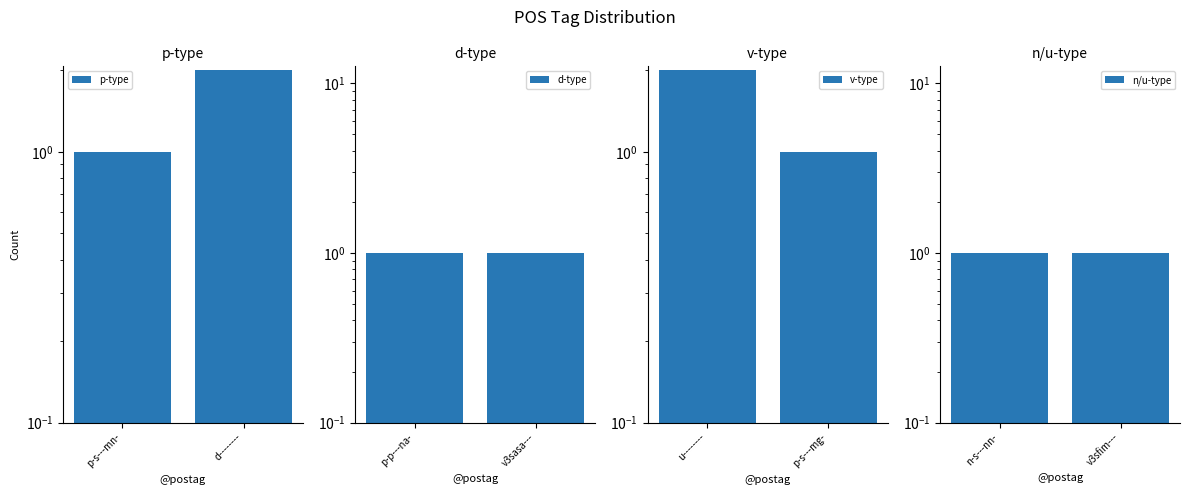

Is it true that d-type equals 0 at v3sasa---?

False